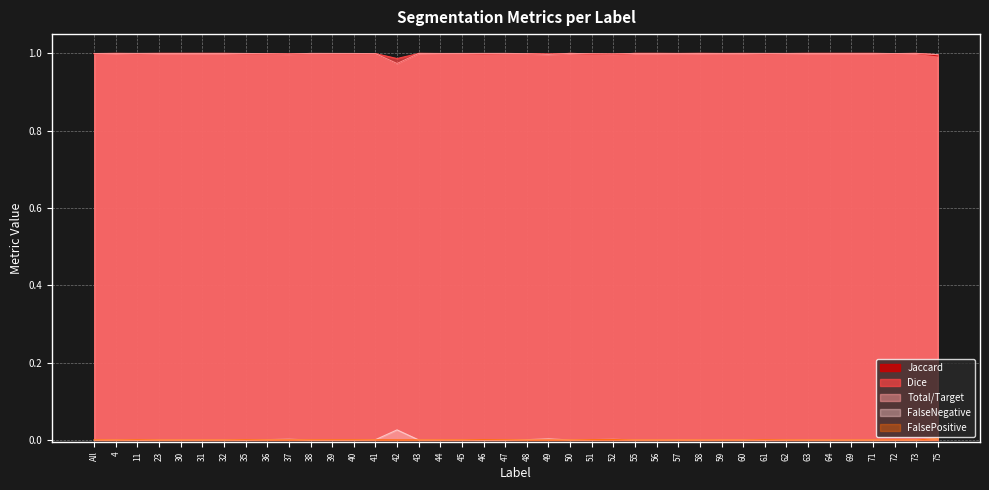

Is the value of Total/Target at 30 greater than the value of FalsePositive at 47?

Yes